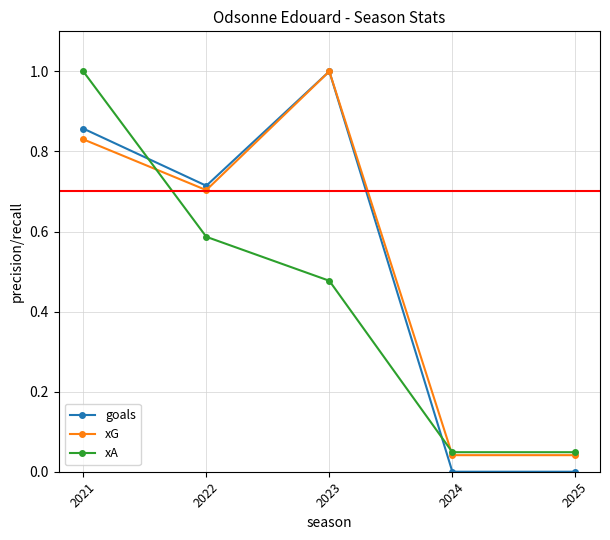

Between 2022 and 2025, which series saw the biggest shift?

goals